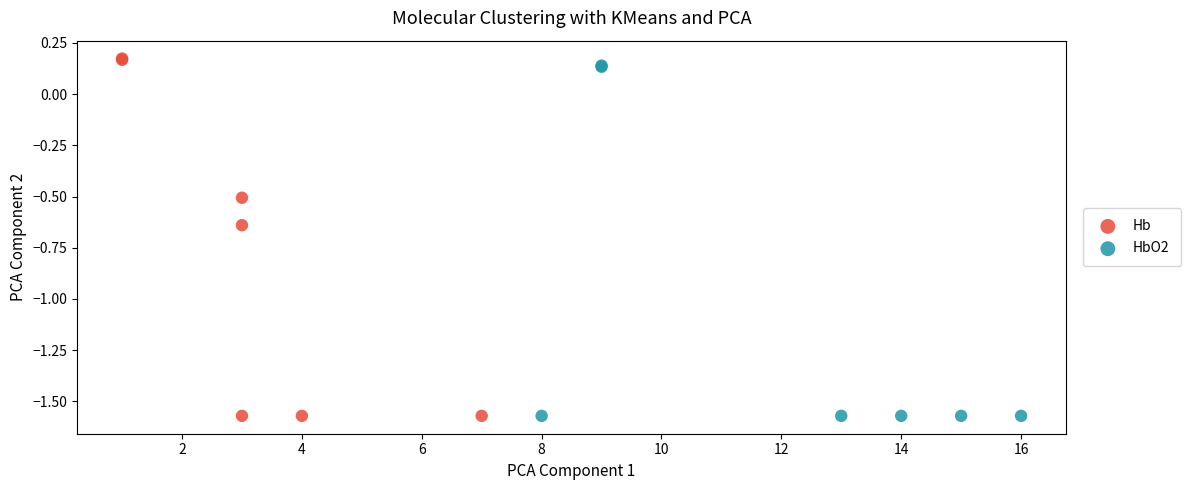

What are all the series names shown in the legend?

Hb, HbO2